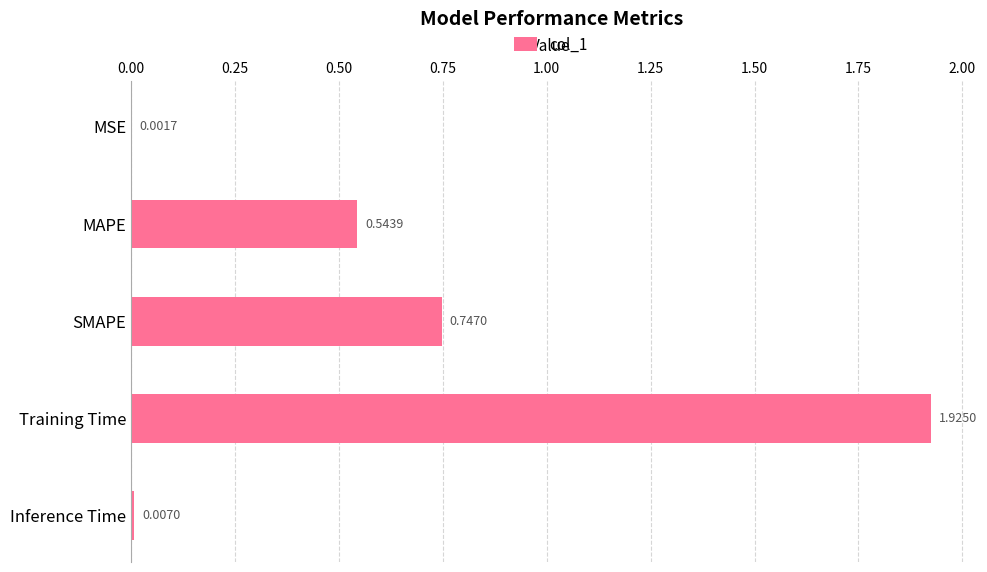

At which label is the value closest to 0?

MSE